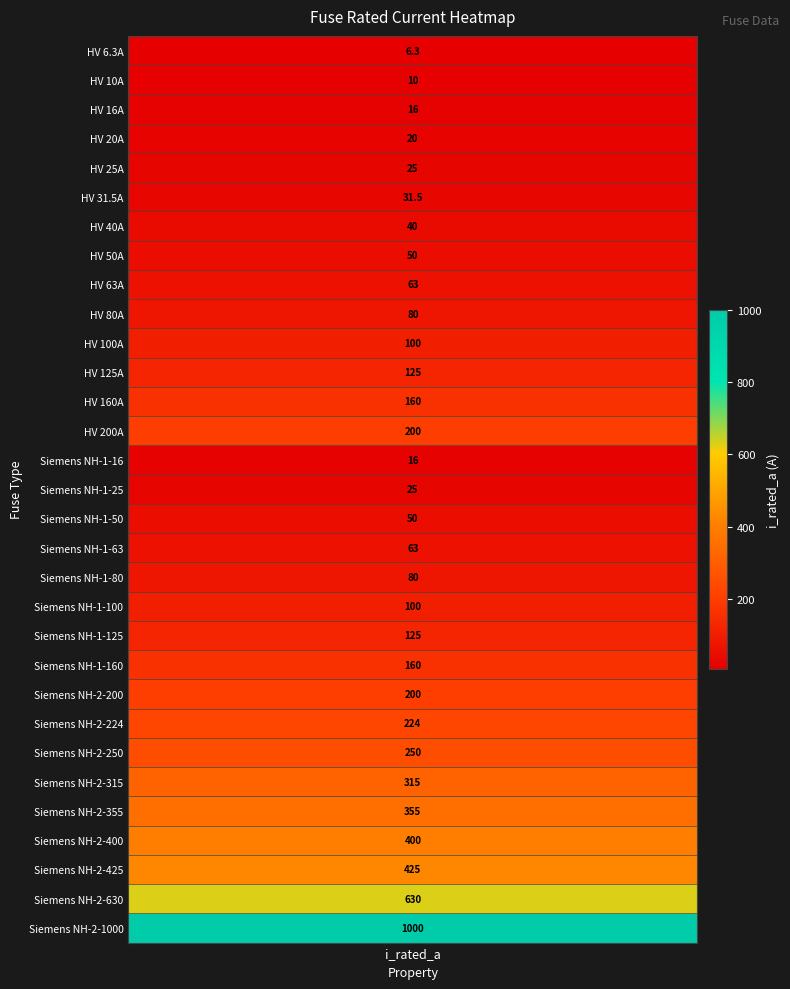

Where does the data first go above 100?

11